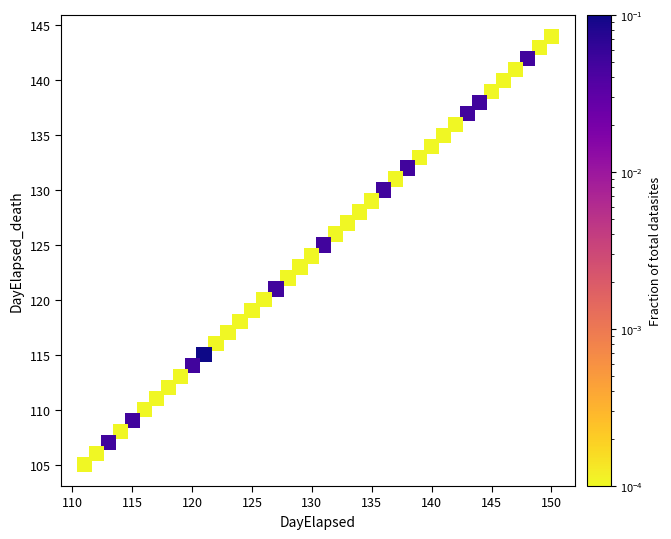

What is the range of X values (max minus min)?

39